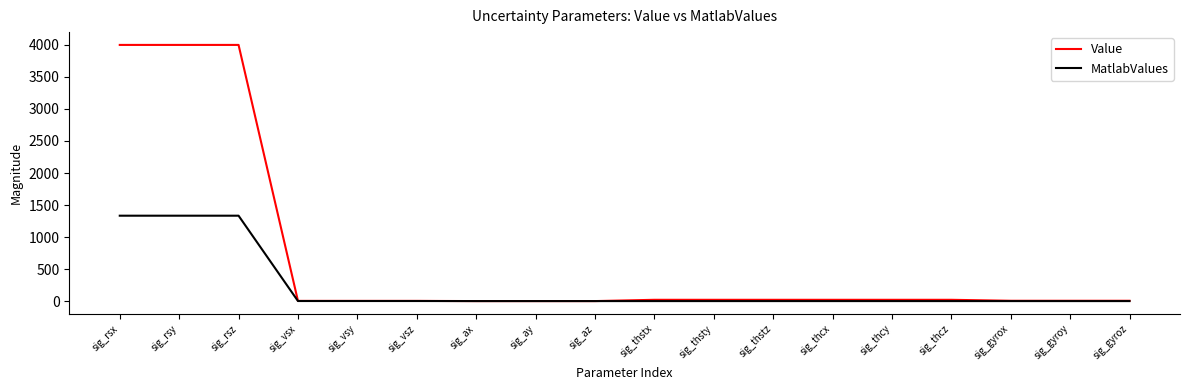

What is the sum of all MatlabValues values?

4003.0